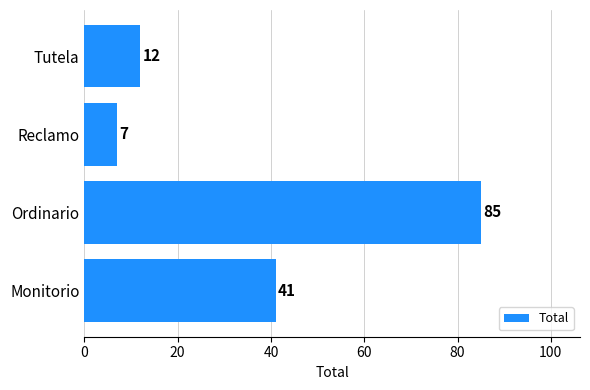

What is the approximate value at Ordinario?

85